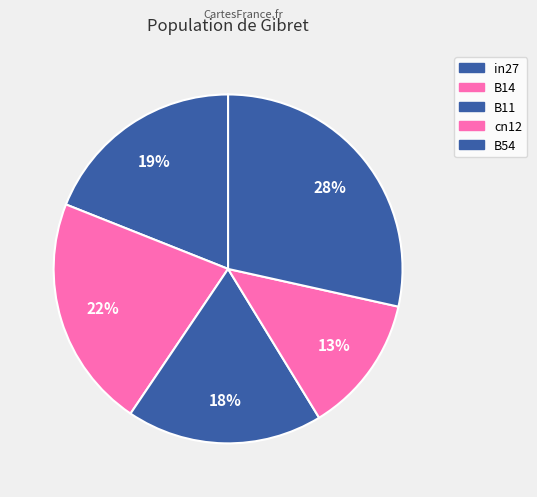

Is it true that B14 is 22% of the pie?

True